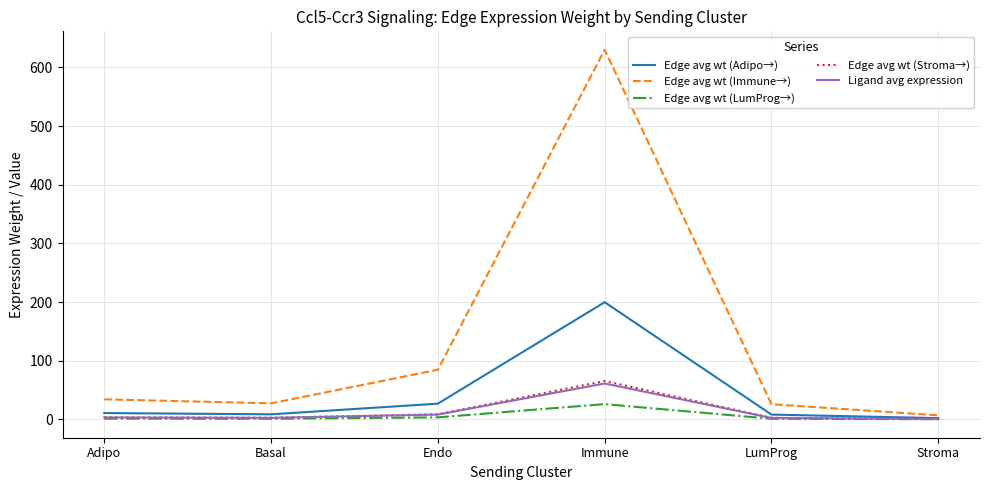

Which series has the largest range (max minus min)?

Edge avg wt (Immune→)